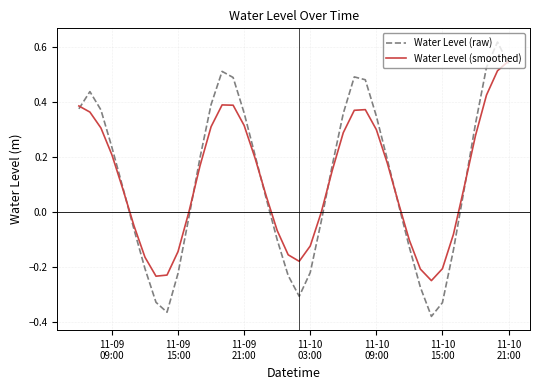

In Water Level (raw), how many points are lower than both neighbors (excluding endpoints)?

3